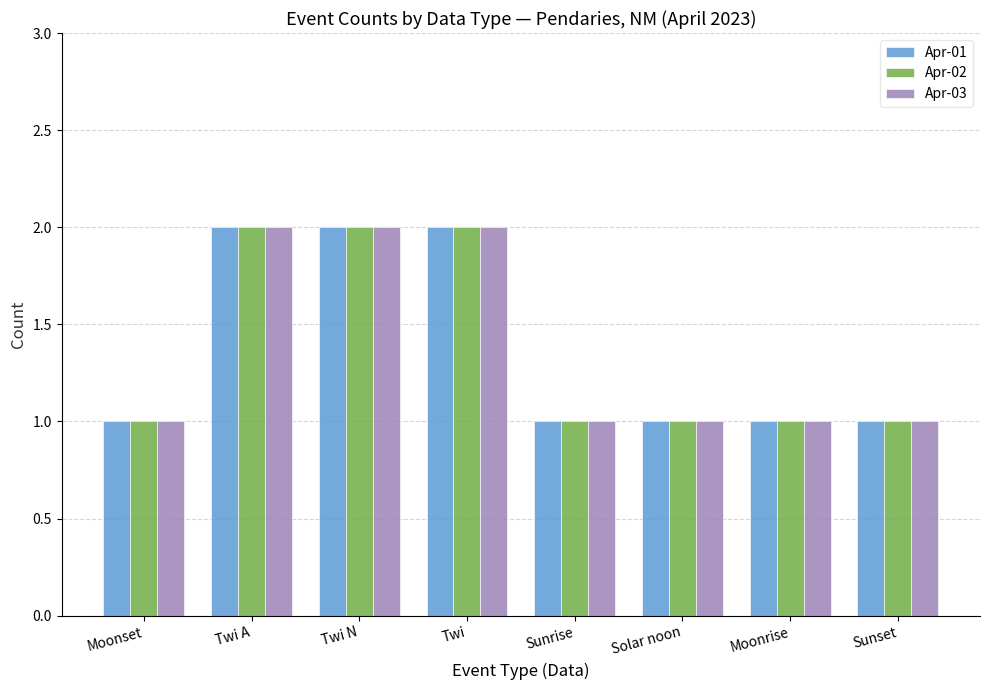

Reading right to left, list all the values displayed in this chart.

Apr-01: 1	1	1	1	2	2	2	1
Apr-02: 1	1	1	1	2	2	2	1
Apr-03: 1	1	1	1	2	2	2	1